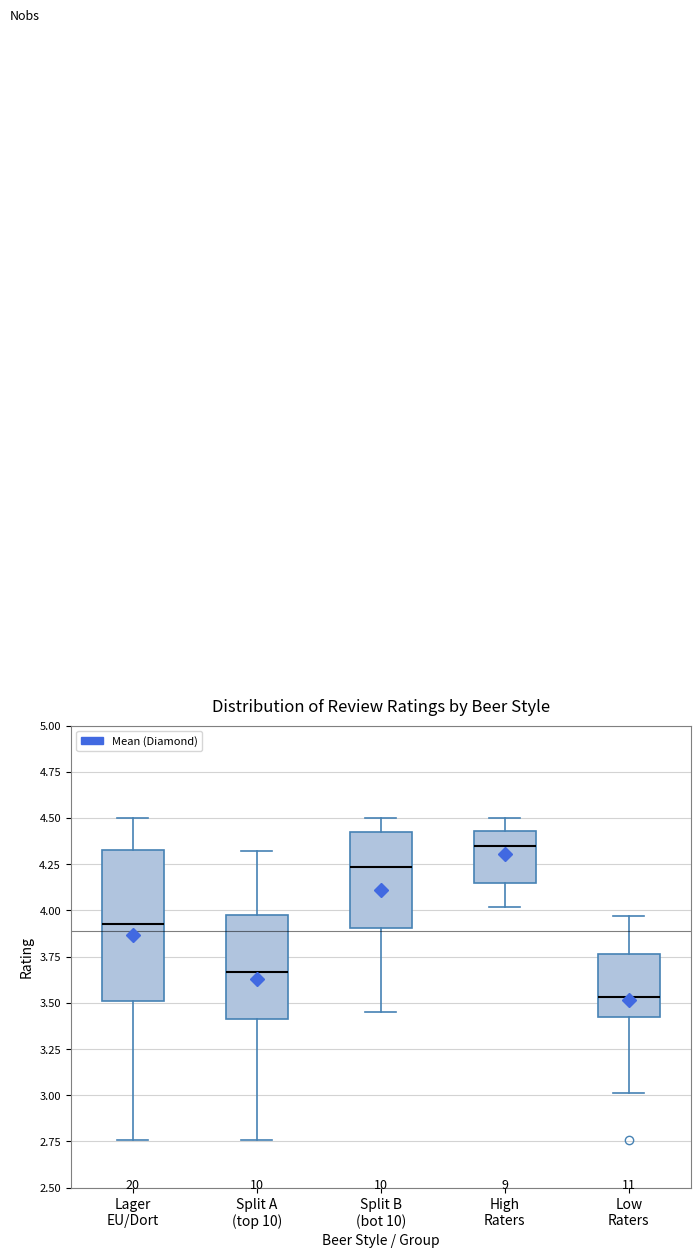

Which box is the tallest, from its lower edge to its upper edge?

Lager EU/Dort